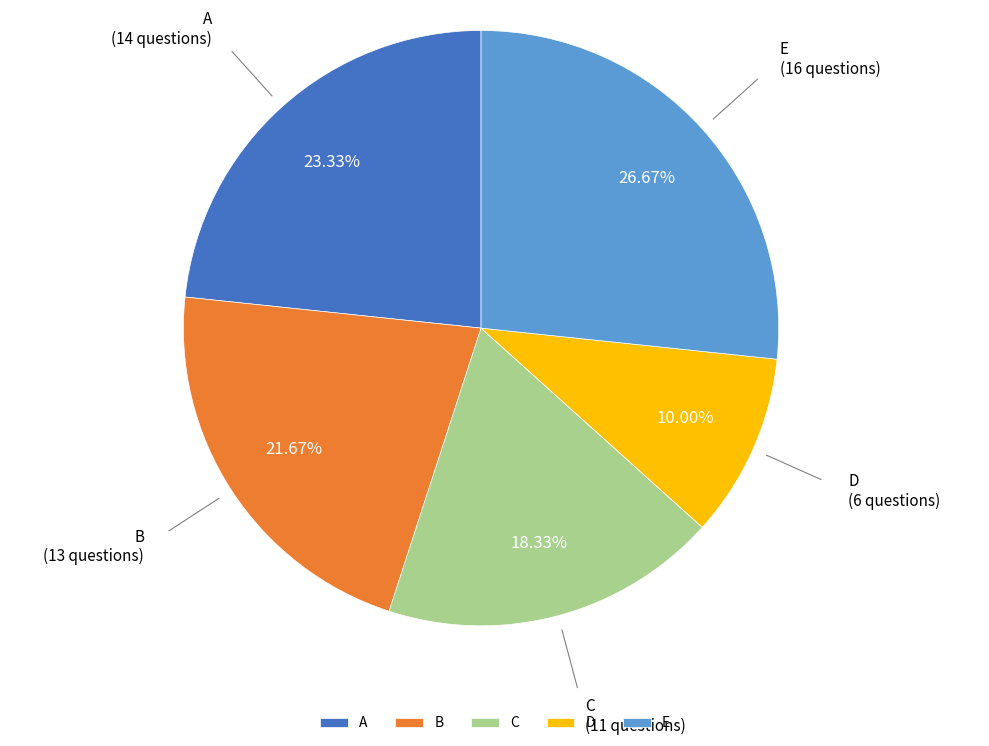

To the nearest percent, what portion does D represent?

10%